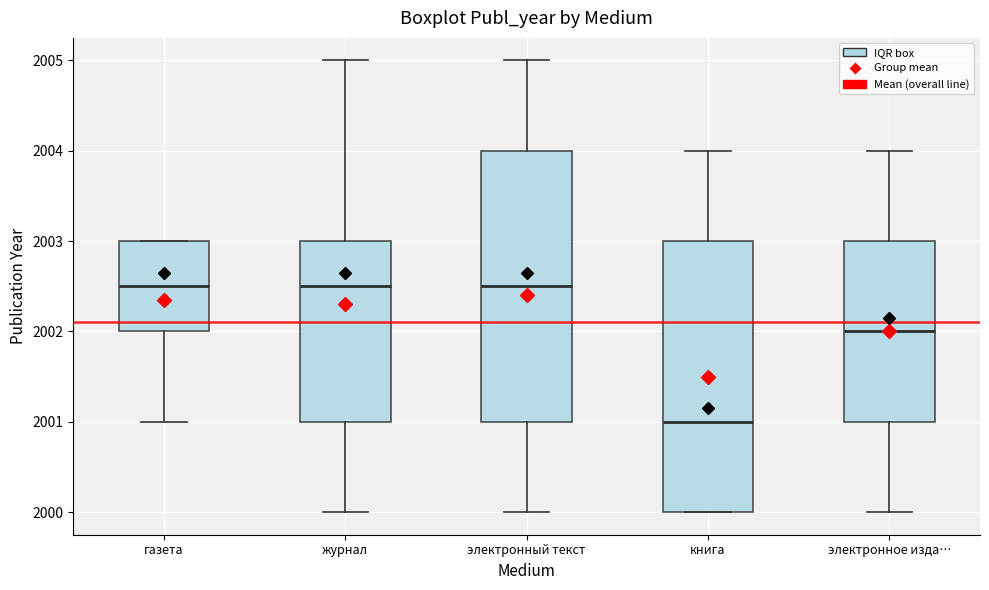

Reading left to right, transcribe this box plot: for each box, give where its median line is, the range the box spans, and where its two whiskers end, as read against the y-axis. The values are not printed on the chart, so give them approximately, as read against the axis.

газета: median 2002.5, box 2002.0 to 2003.0, whiskers 2001.0 to 2003.0
журнал: median 2002.5, box 2001.0 to 2003.0, whiskers 2000.0 to 2005.0
электронный текст: median 2002.5, box 2001.0 to 2004.0, whiskers 2000.0 to 2005.0
книга: median 2001.0, box 2000.0 to 2003.0, whiskers 2000.0 to 2004.0
электронное изда…: median 2002.0, box 2001.0 to 2003.0, whiskers 2000.0 to 2004.0